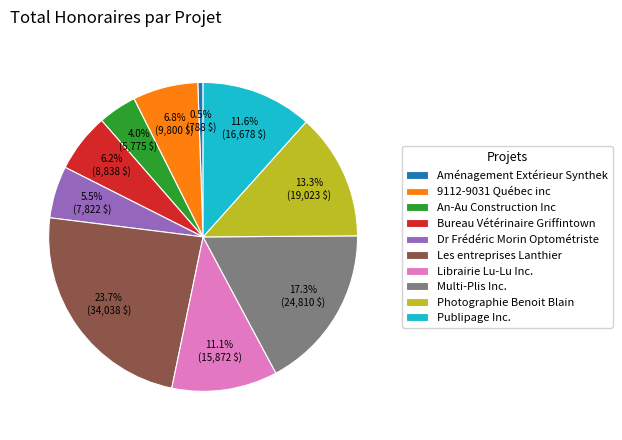

What is the largest slice in the pie chart?

Les entreprises Lanthier